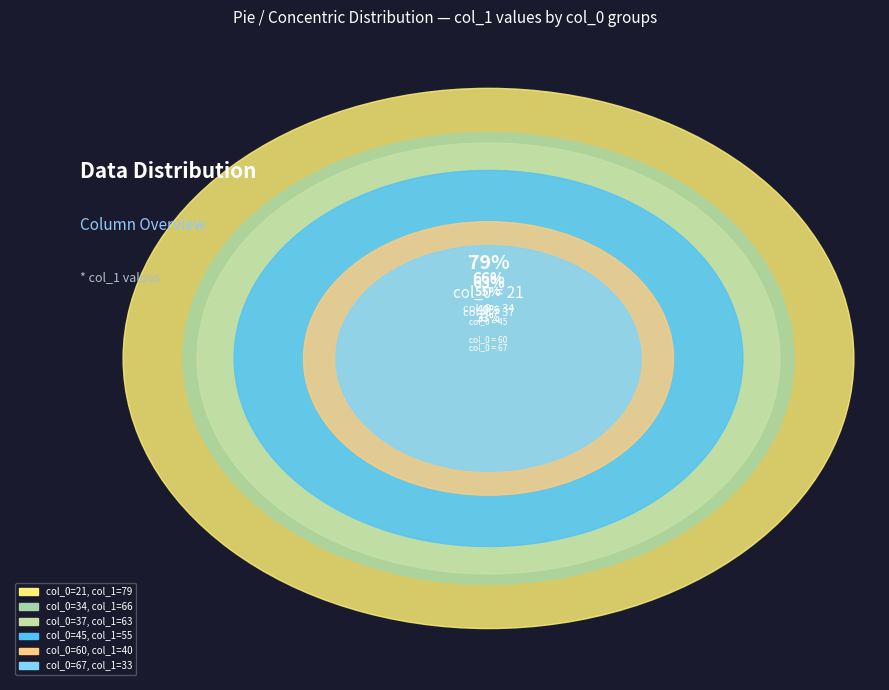

Approximately how many times larger is the value at 37 compared to 34?

1.0